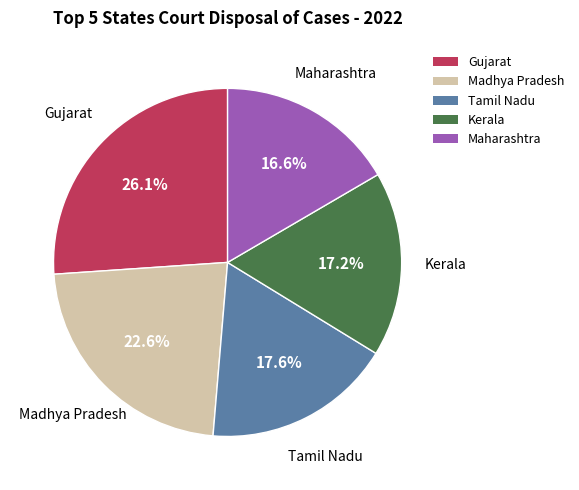

To the nearest percent, what is the difference between the largest and smallest slice percentages?

9%